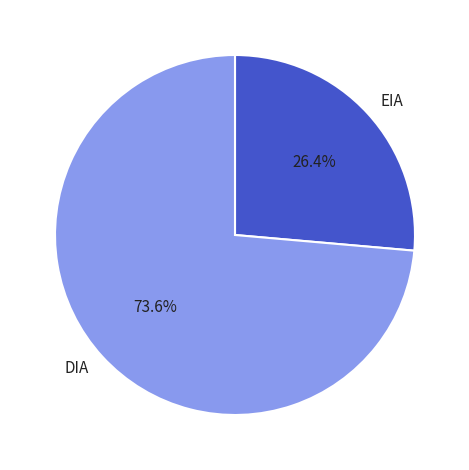

Is there a majority slice in this chart?

Yes